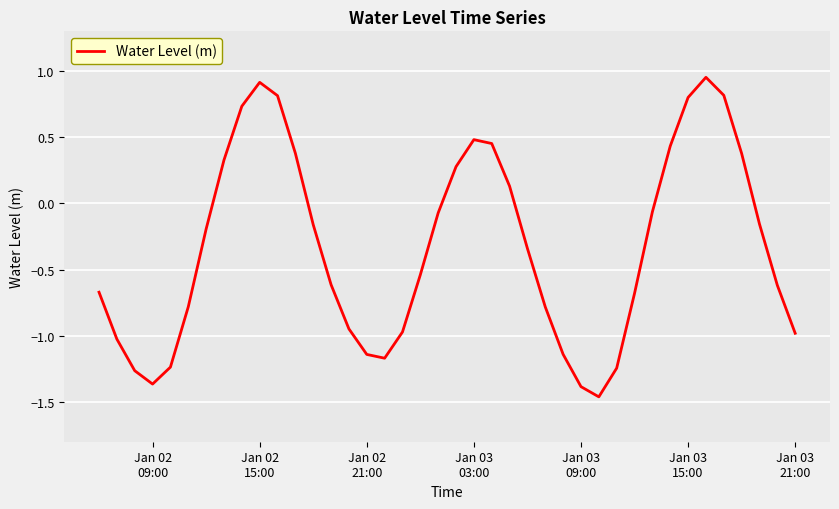

What is the difference between the maximum and minimum values?

2.4